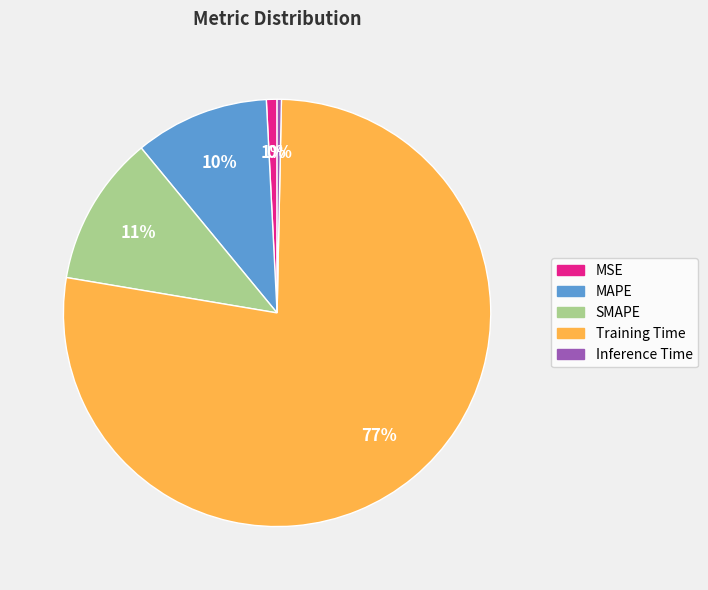

Which slice represents more than half of the pie?

Training Time